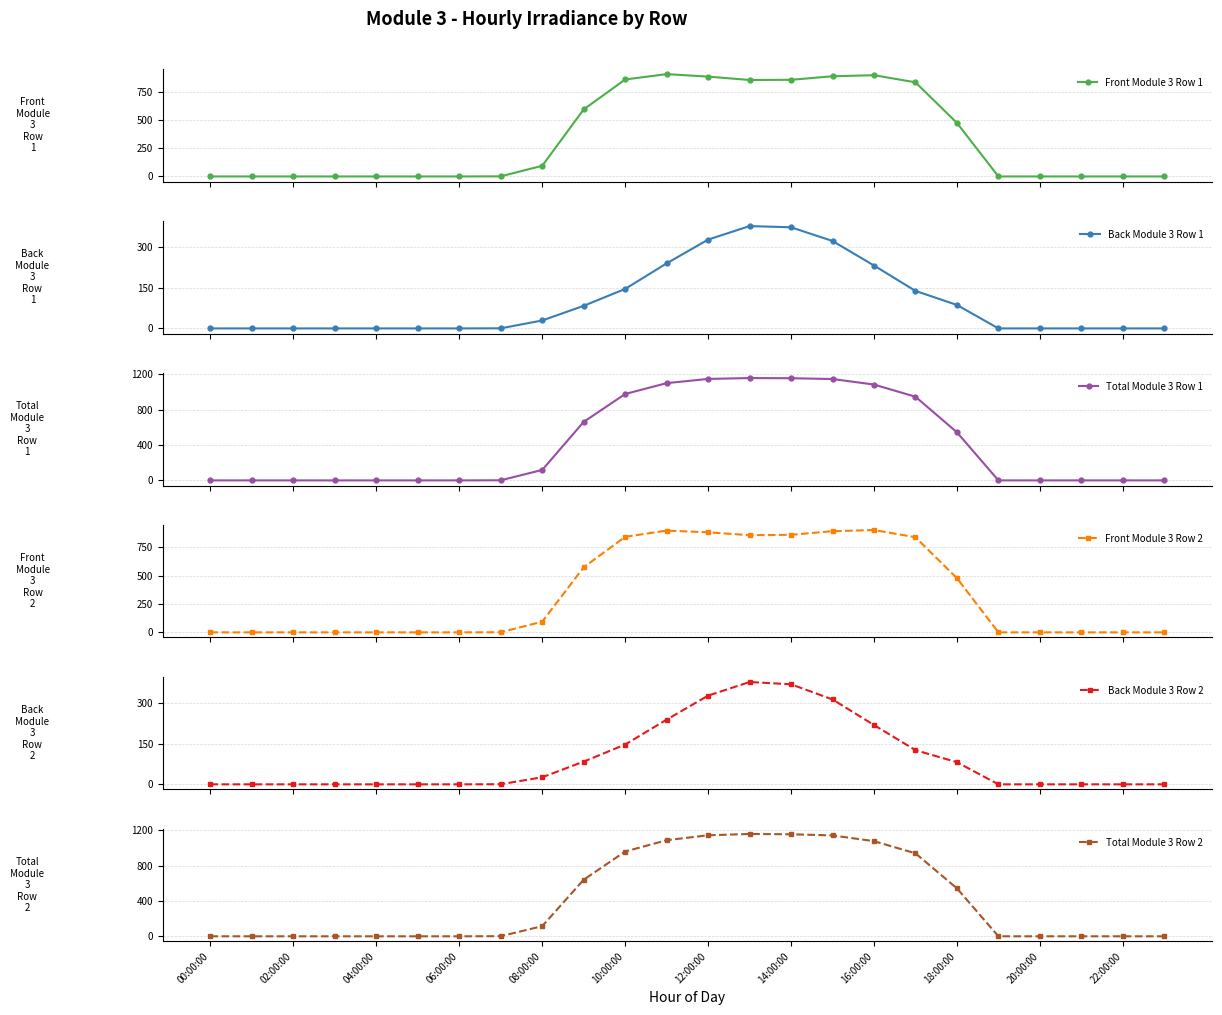

What is the value of the Back Module 3 Row 1 point at the 14th from the left?

376.1